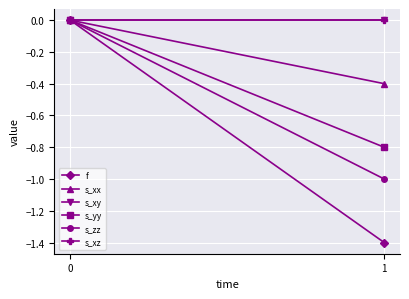

At which category does the chart reach its minimum across all series?

1